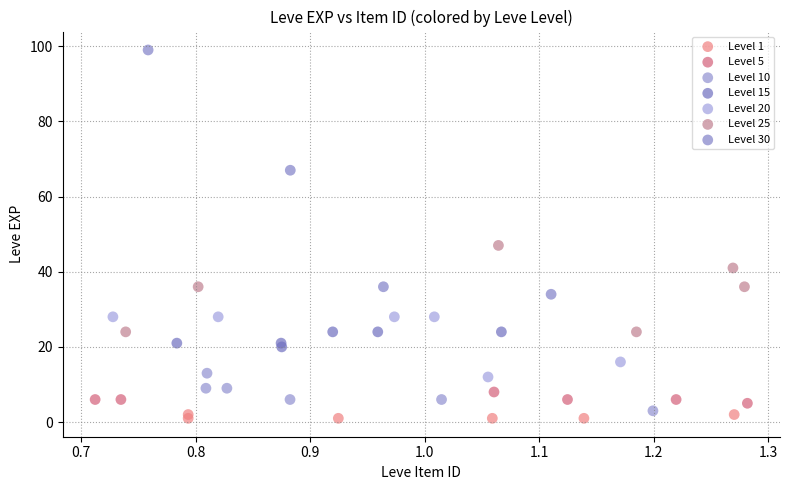

Which series contains the highest Y value?

Level 30